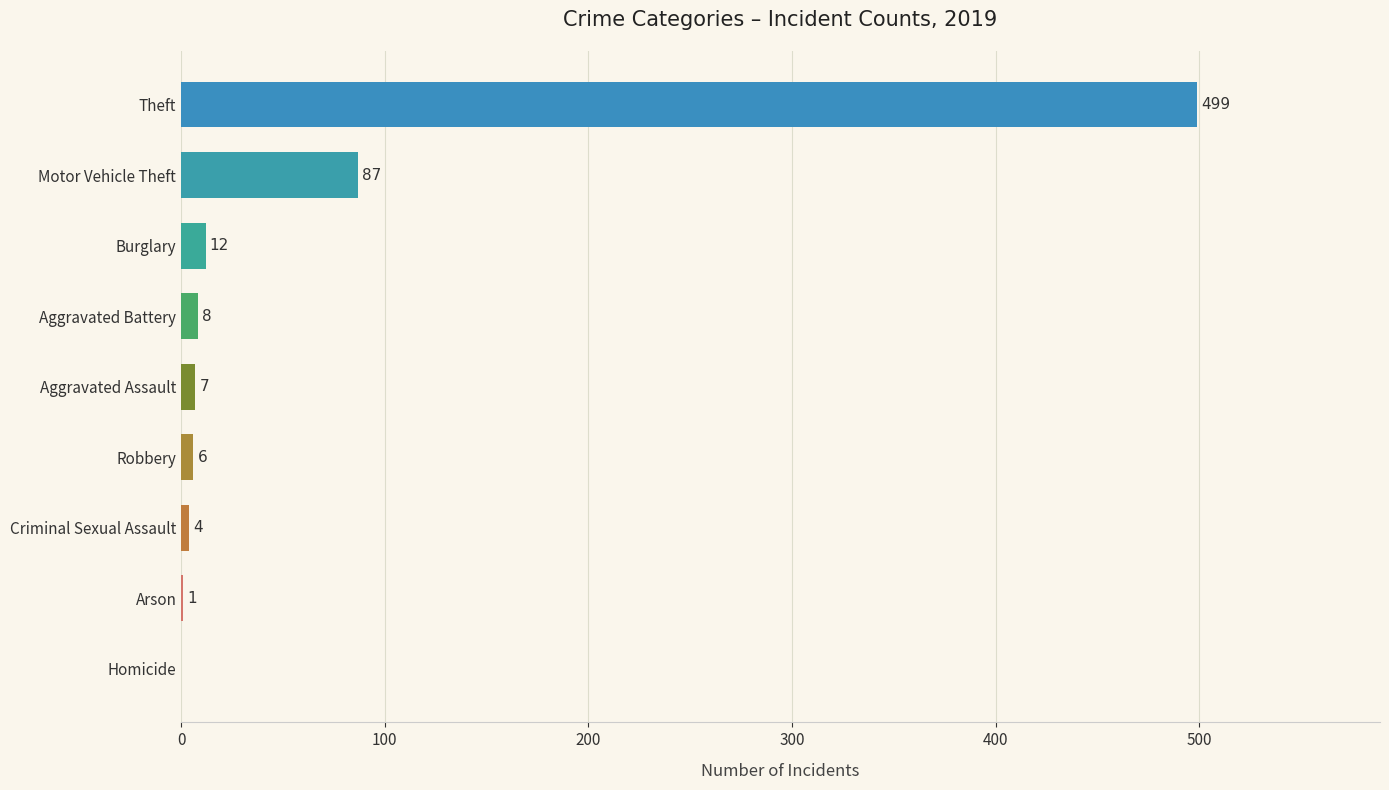

True or false: the data shows 783 at Theft.

False